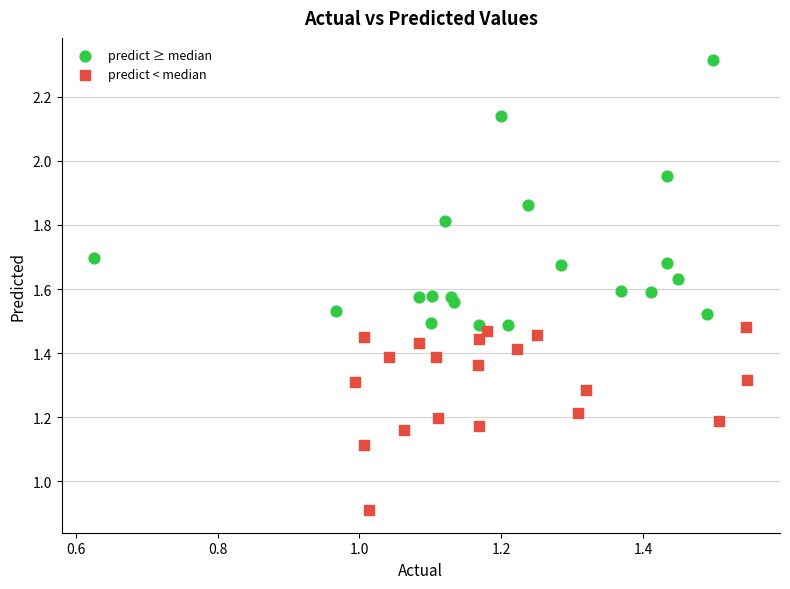

Which series has the largest Y range (max minus min)?

predict ≥ median